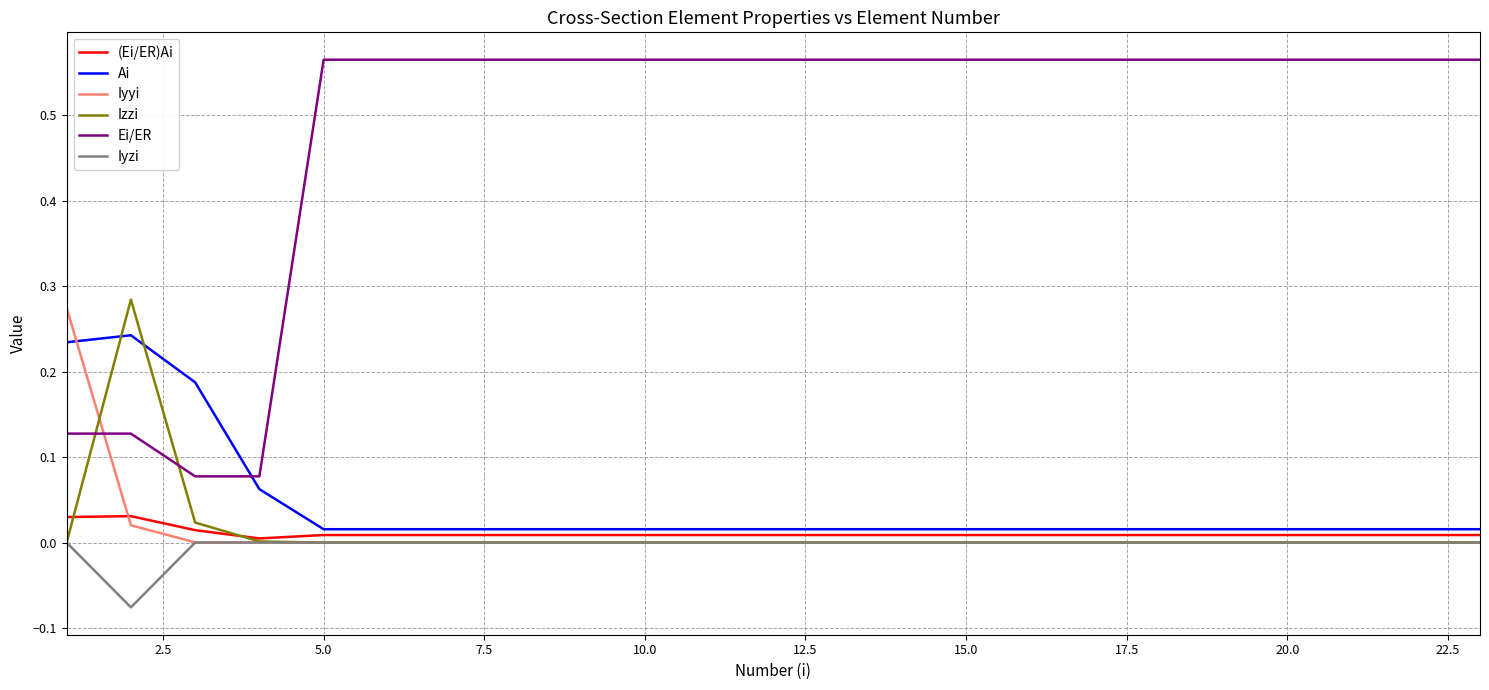

How many times do Izzi and Ai cross each other?

2